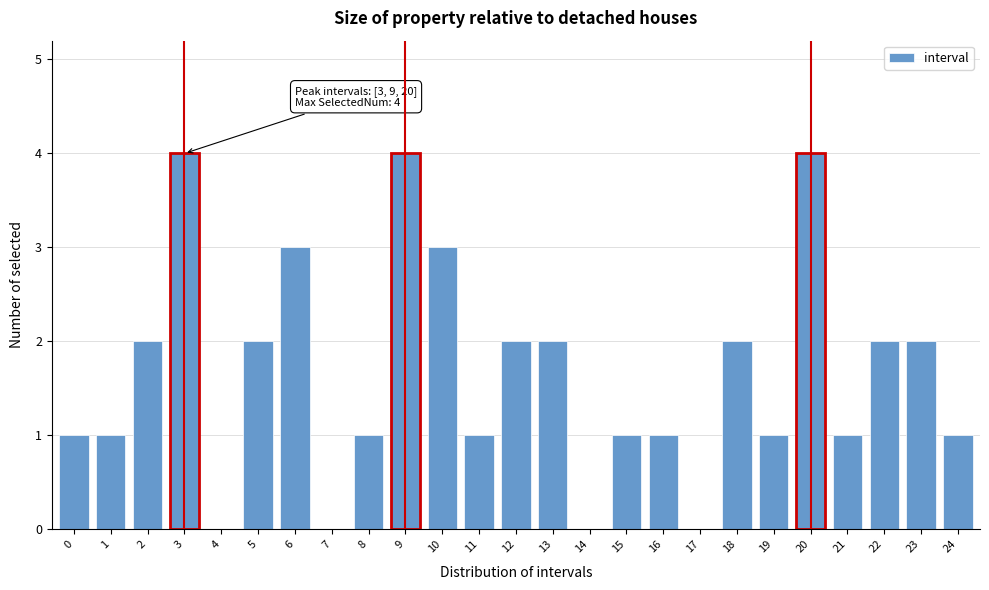

Reading right to left, transcribe all the data shown in this chart.

24=1	23=2	22=2	21=1	20=4	19=1	18=2	17=0	16=1	15=1	14=0	13=2	12=2	11=1	10=3	9=4	8=1	7=0	6=3	5=2	4=0	3=4	2=2	1=1	0=1